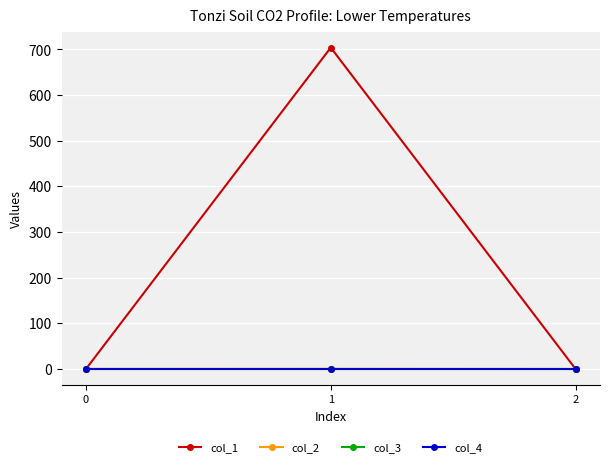

Reading right to left, extract all data points from this chart.

col_1: 0.0	704.0	0.0
col_2: -0.2	0.1	0.0
col_3: 0.0	0.0	0.0
col_4: 0.0	0.0	0.0